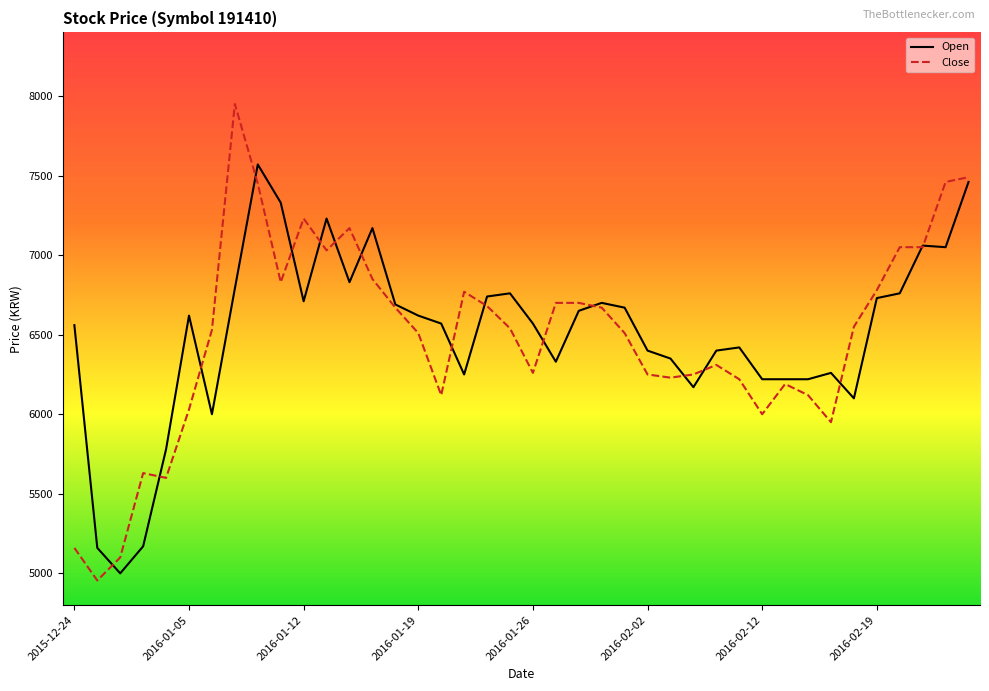

Rank the series by their maximum value, from lowest to highest.

Open, Close